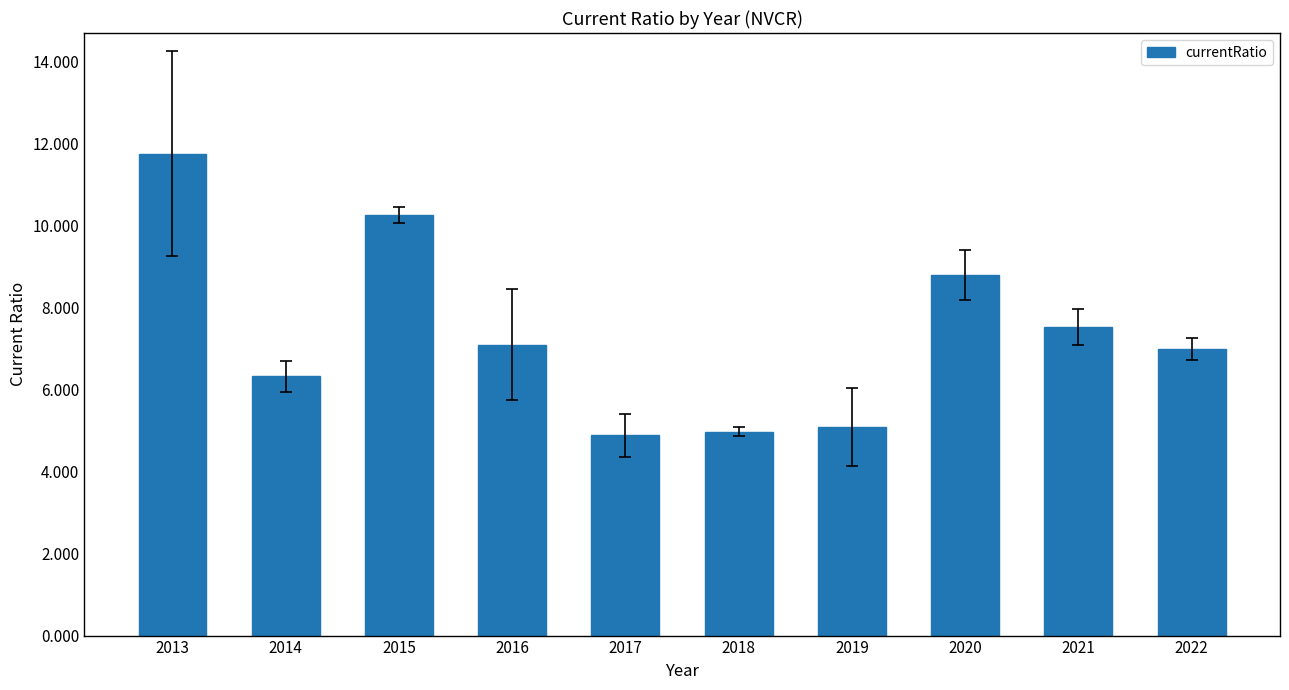

Count the number of categories in the chart.

10